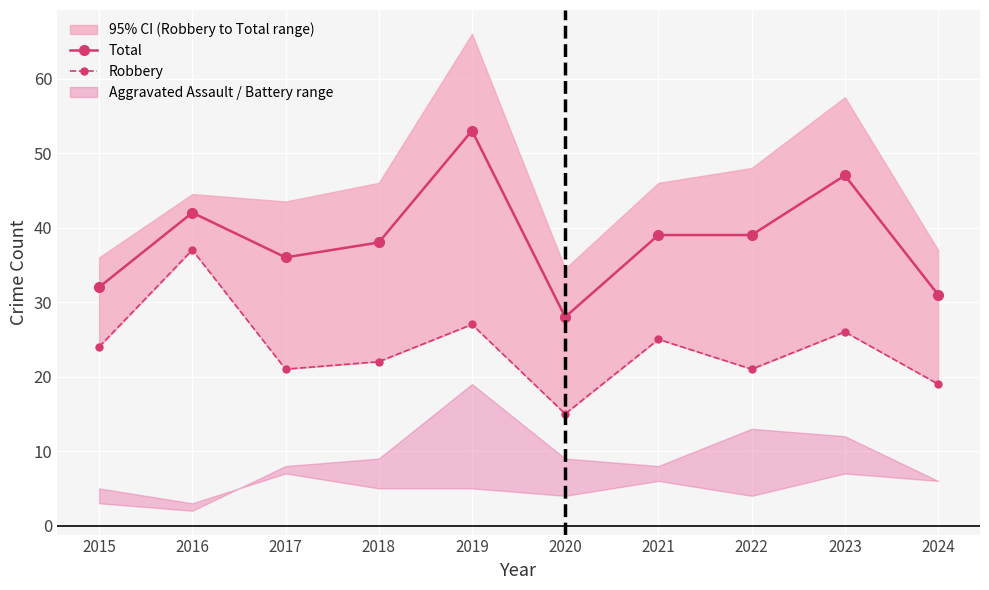

True or false: Robbery has a value of 30 at 2024.

False